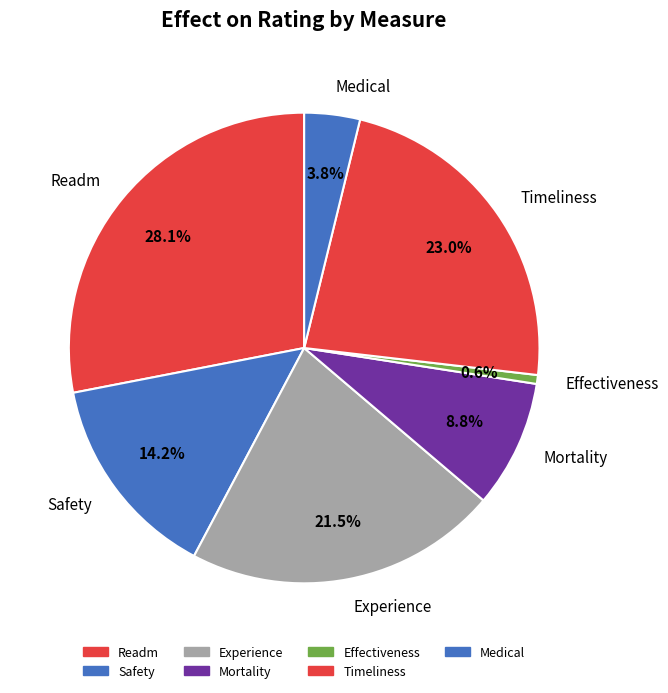

True or false: Mortality accounts for 9% of the total.

True